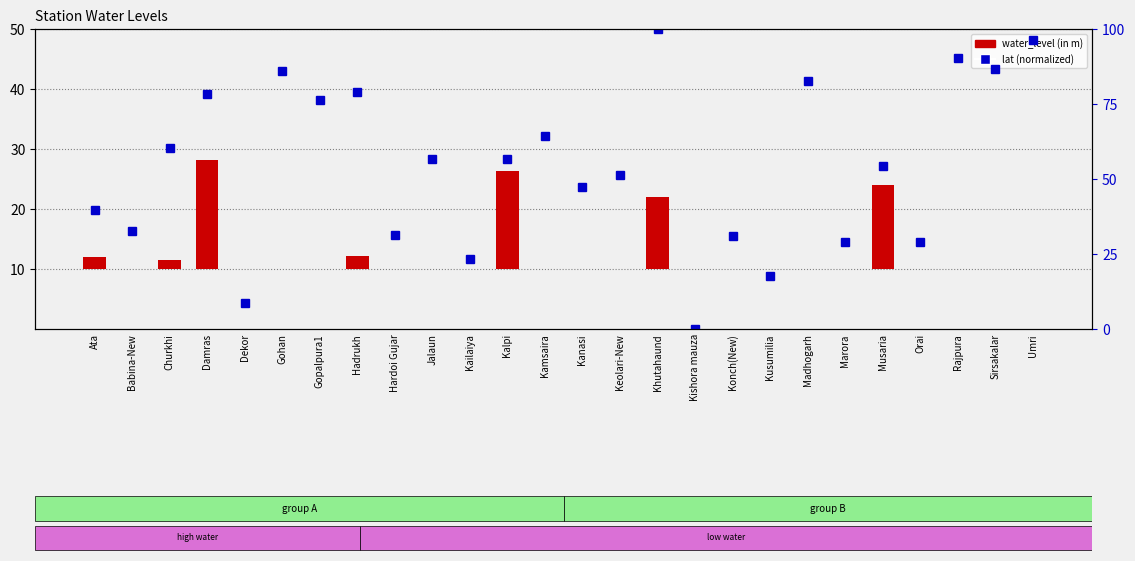

At how many categories does at least one series exceed 23?

23